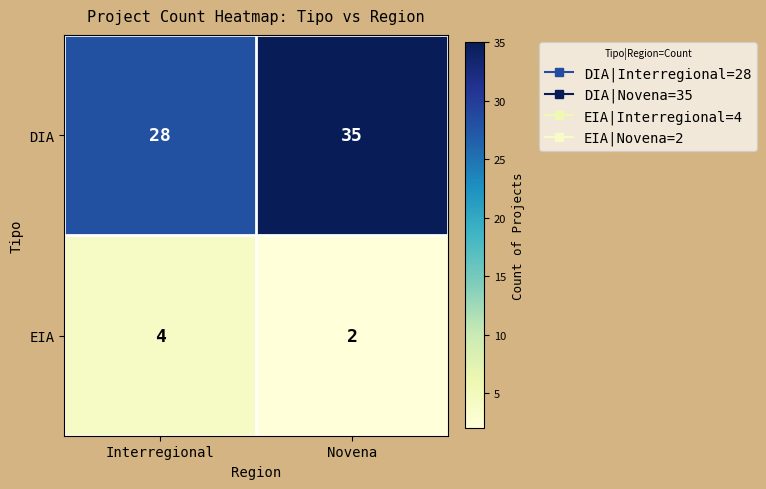

What is the average value of the DIA series?

32